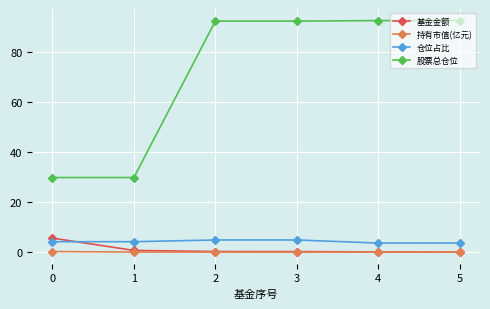

What is the maximum value for 股票总仓位?

92.6